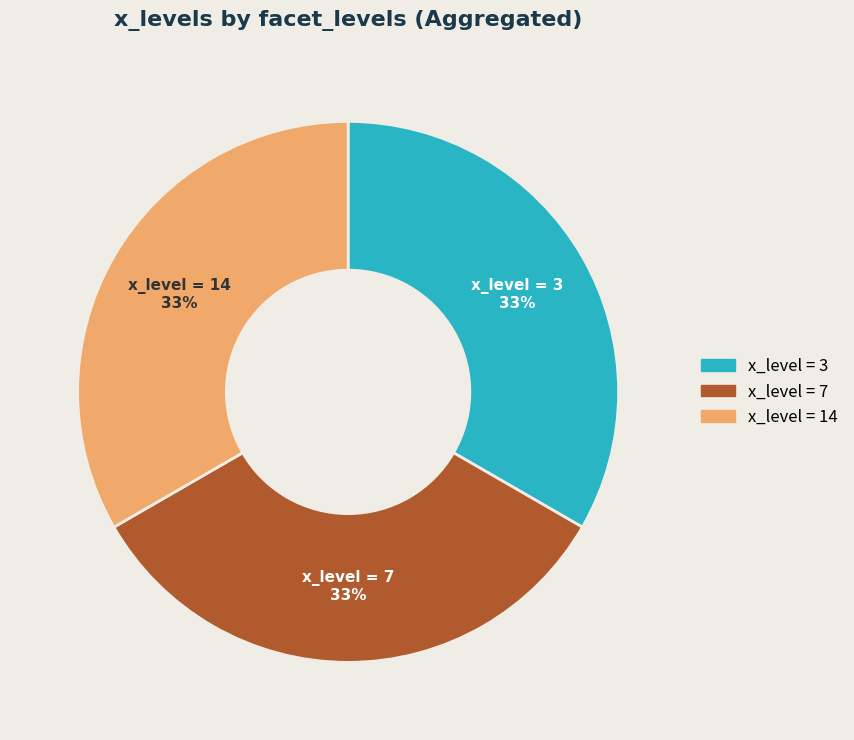

Does x_level = 7 represent more than half of the total?

No